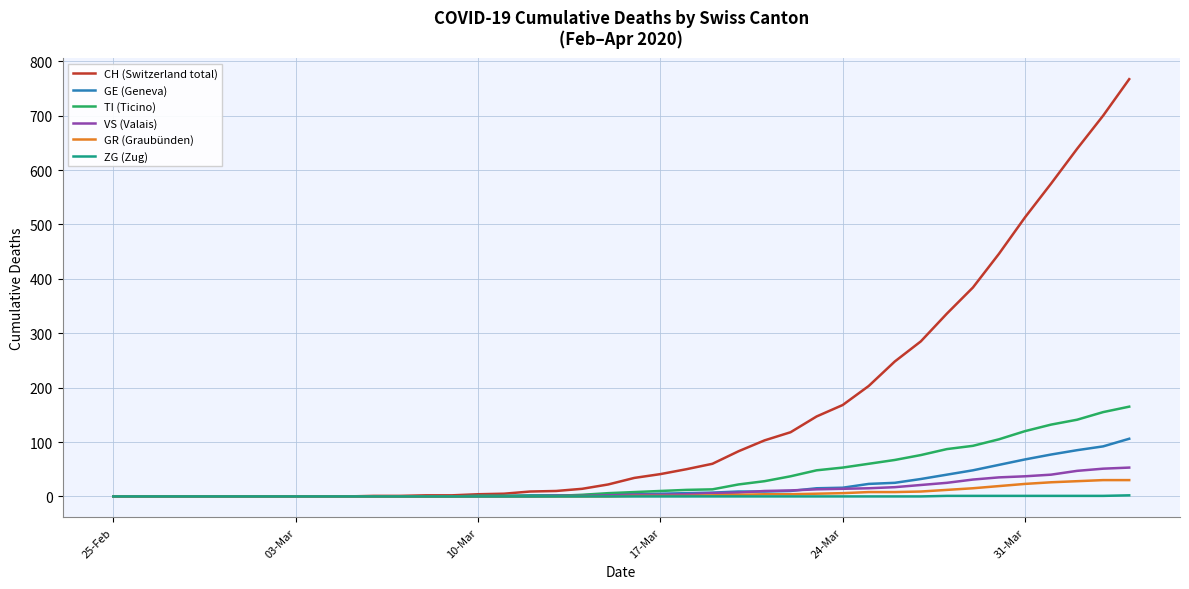

Which series has the widest spread of values?

CH (Switzerland total)